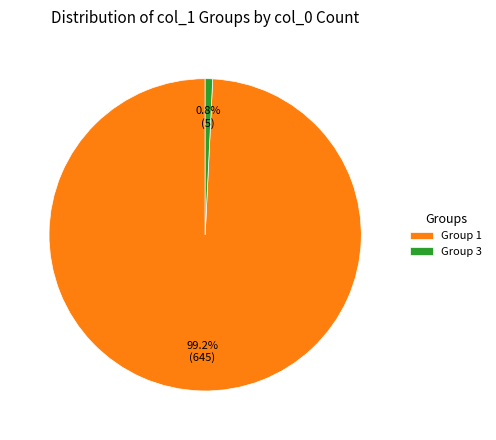

Does any single category account for the majority?

Yes